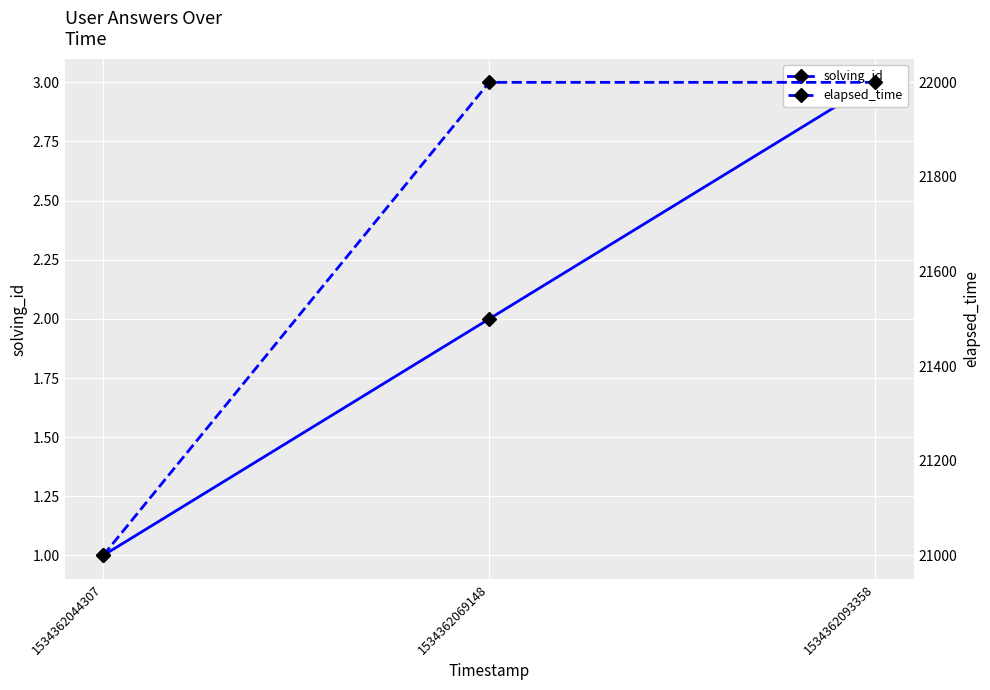

What is the total value across all series at 1534362093358?

22003